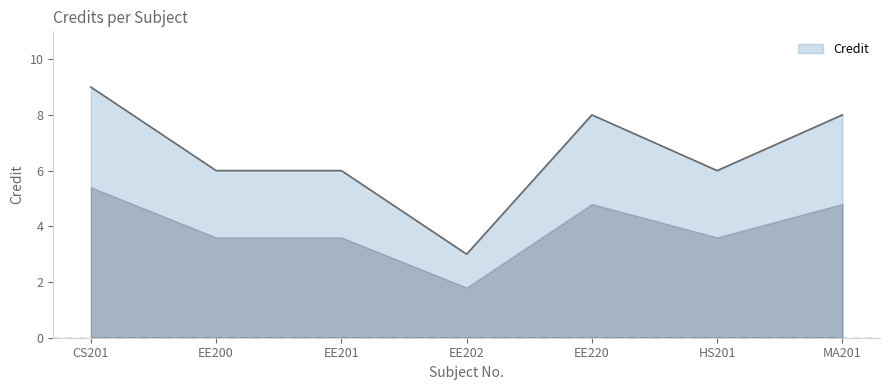

What is the approximate value at EE202?

3